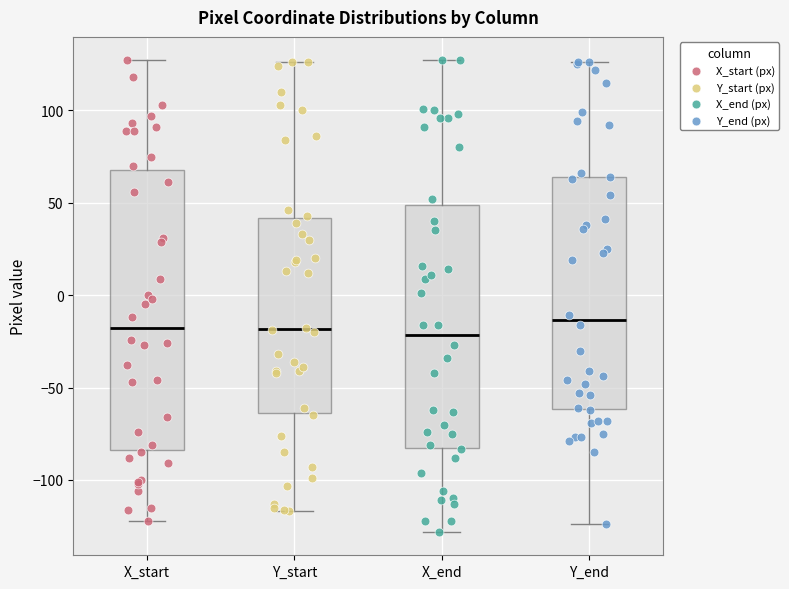

Reading left to right, read every box against the y-axis: the position of its median line, the range the box covers, and the ends of its whiskers. The values are not printed on the chart, so give them approximately, as read against the axis.

X_start: median -20, box -85 to 70, whiskers -120 to 125
Y_start: median -20, box -65 to 40, whiskers -115 to 125
X_end: median -20, box -80 to 50, whiskers -130 to 125
Y_end: median -15, box -60 to 65, whiskers -125 to 125